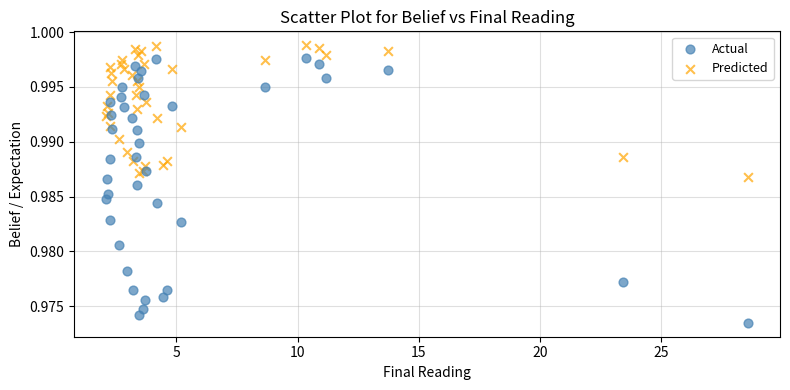

Which series contains the lowest Y value?

Actual